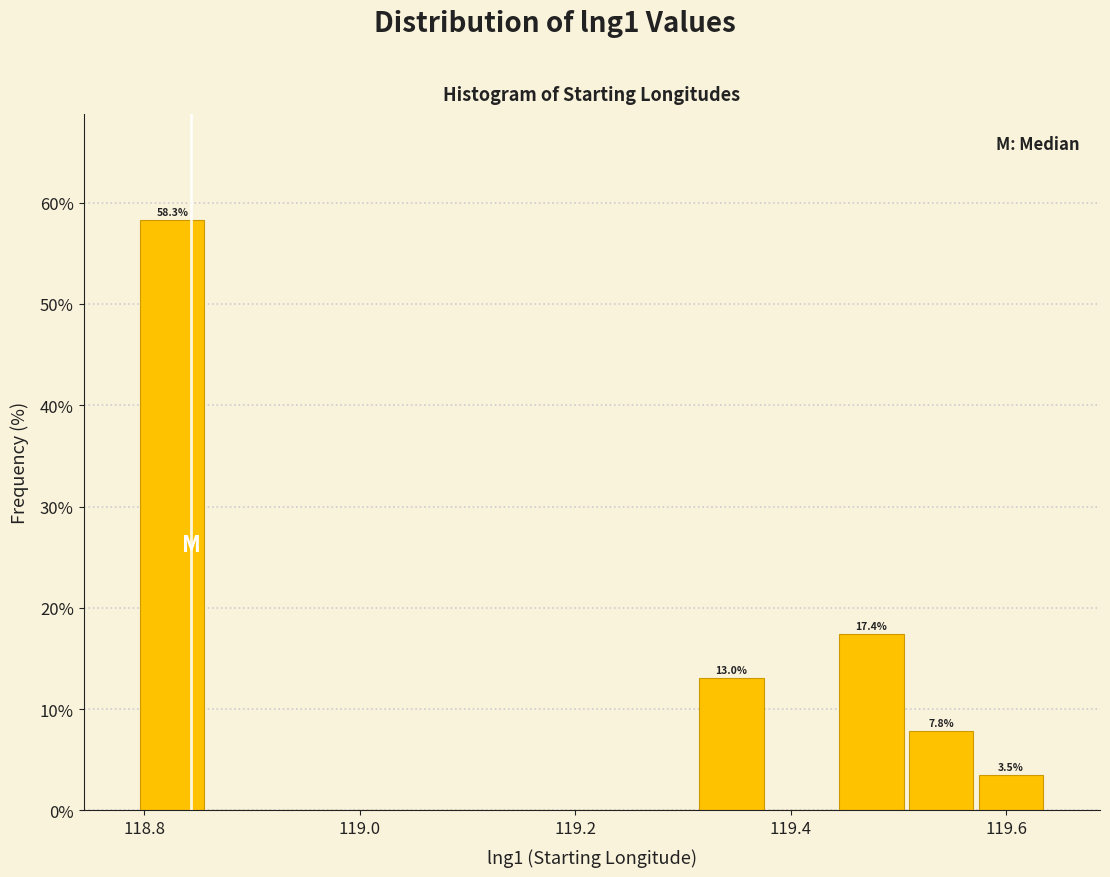

Around what value on the x-axis is the tallest bar? Give the approximate position of its centre, as read against the axis.

118.82